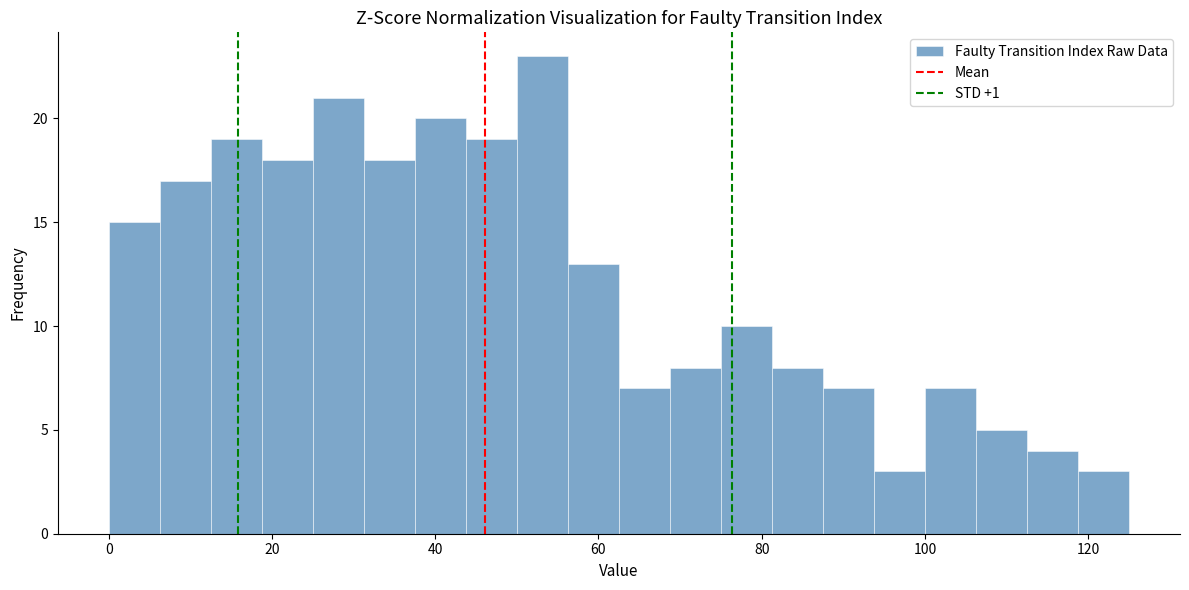

Read against the x-axis, roughly where is the centre of the tallest bar?

54